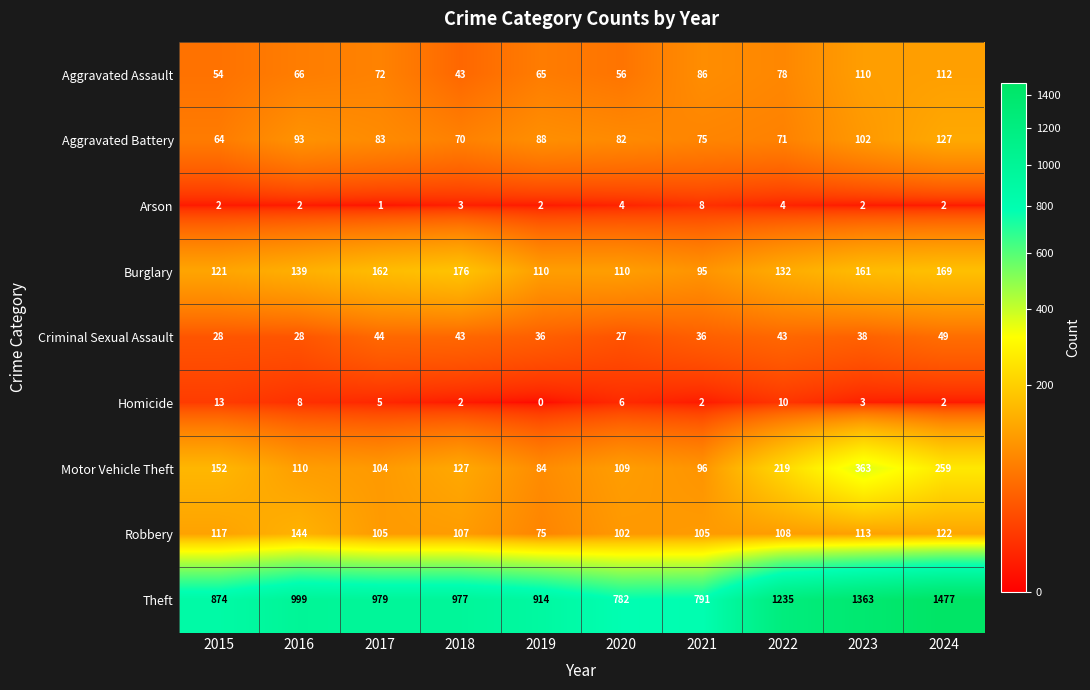

Rank the categories by Motor Vehicle Theft value from lowest to highest.

2019, 2021, 2017, 2020, 2016, 2018, 2015, 2022, 2024, 2023